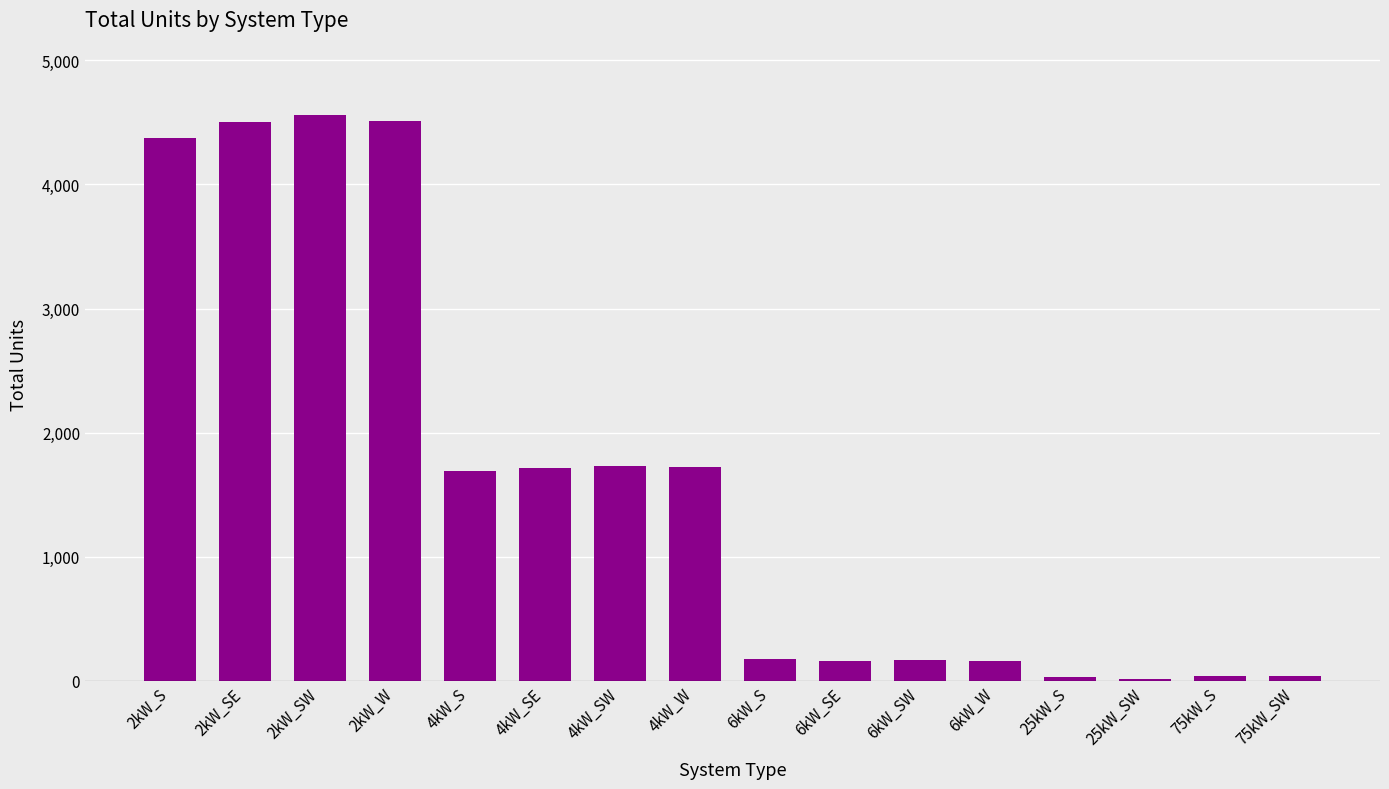

Are the bars horizontal?

No